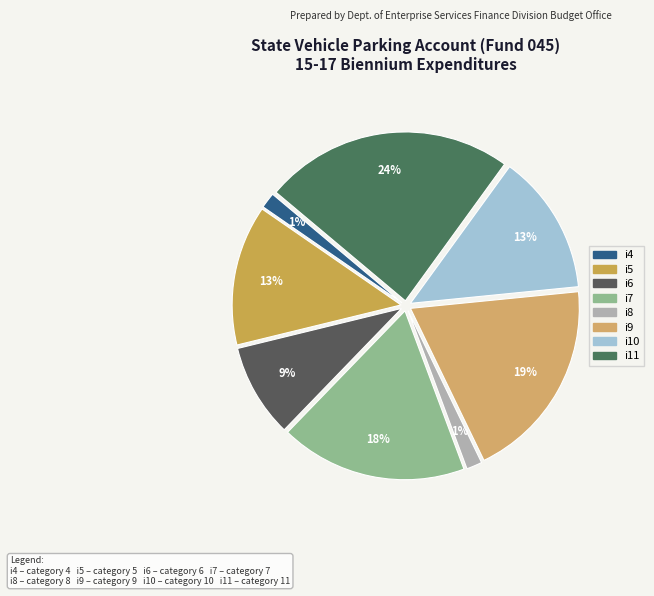

The i11 slice represents 24% of the pie. True or false?

True